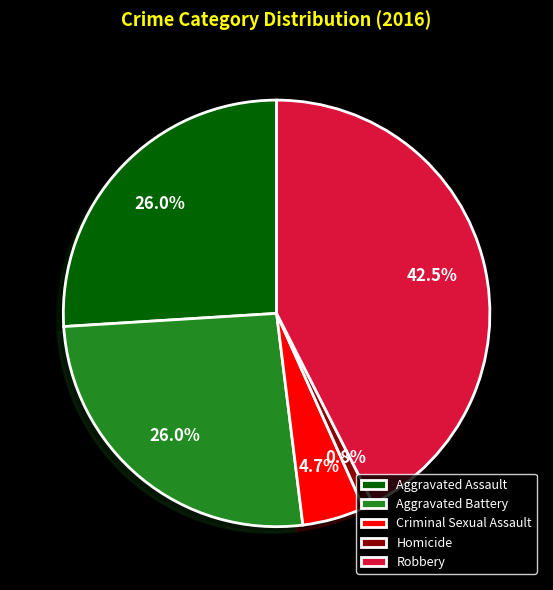

To the nearest percent, what is the difference between the Aggravated Assault and Homicide slice percentages?

25%